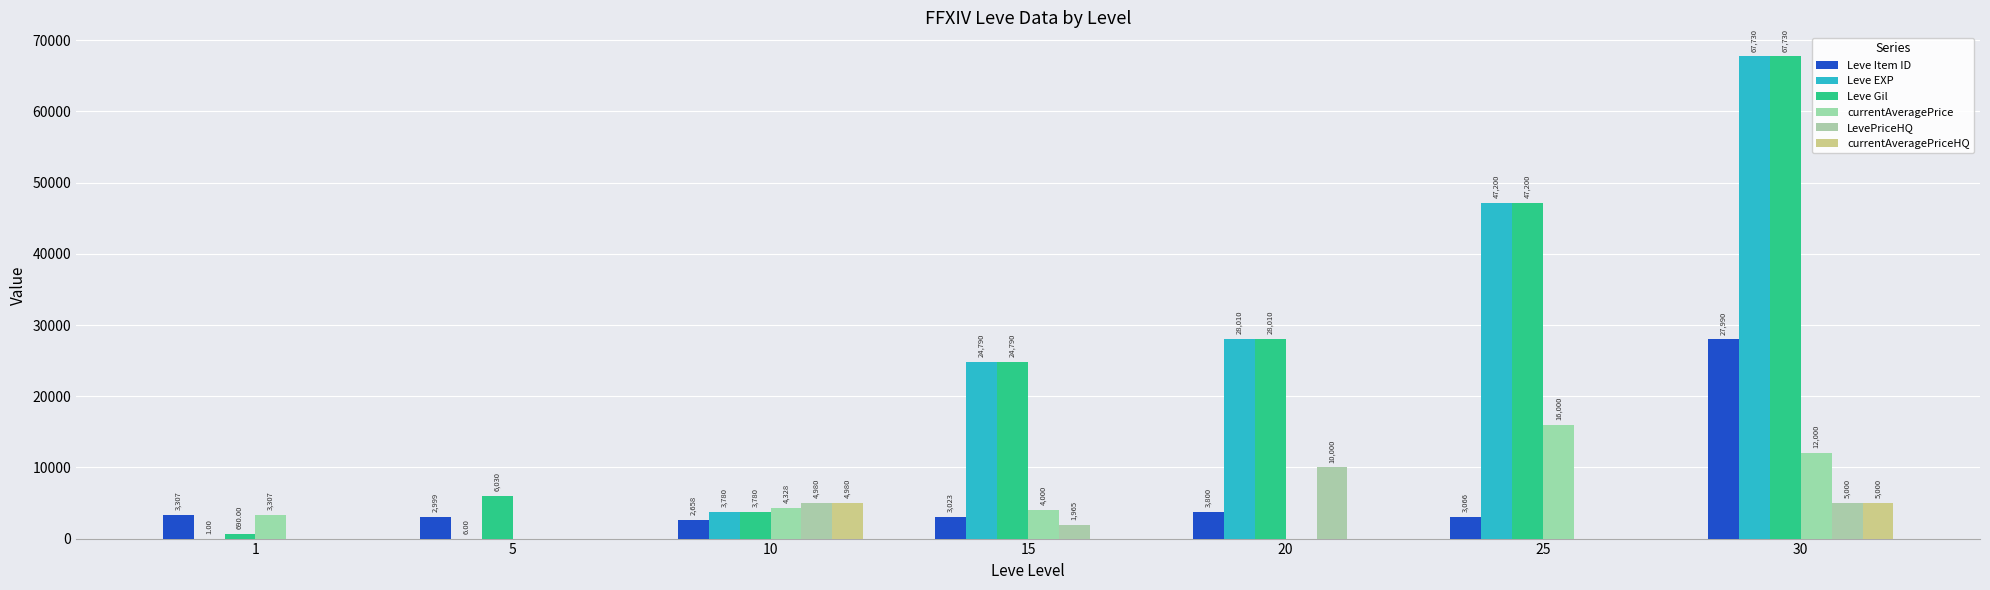

Between 25 and 5, which is larger?

25